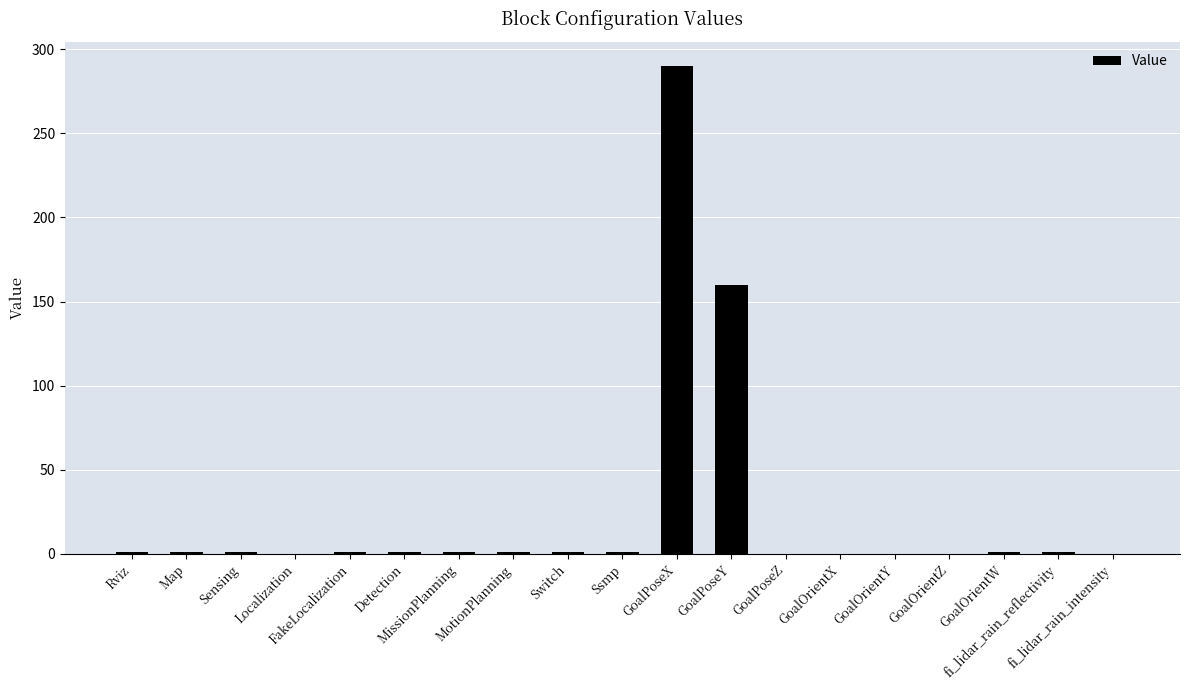

What is the change in value from GoalPoseX to GoalPoseZ?

-290.0